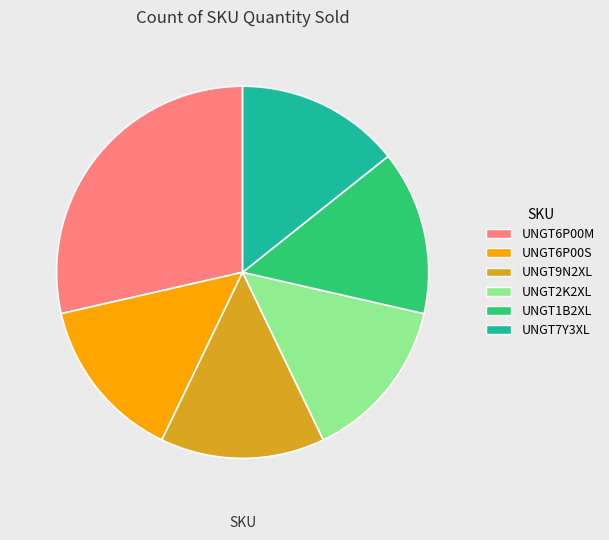

Which slice is the largest?

UNGT6P00M